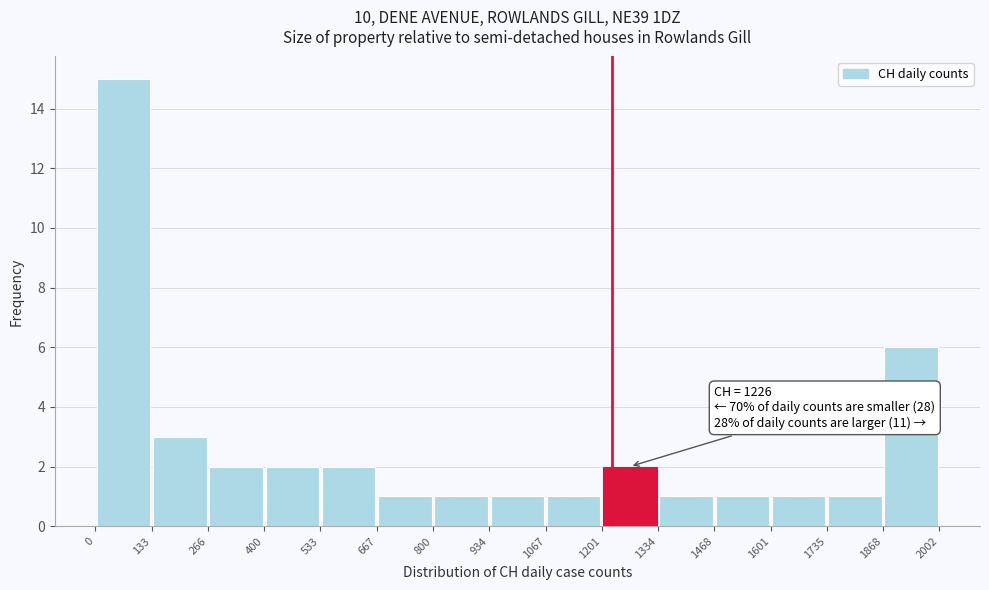

Over which range of the x-axis is the bar tallest?

0 to 133